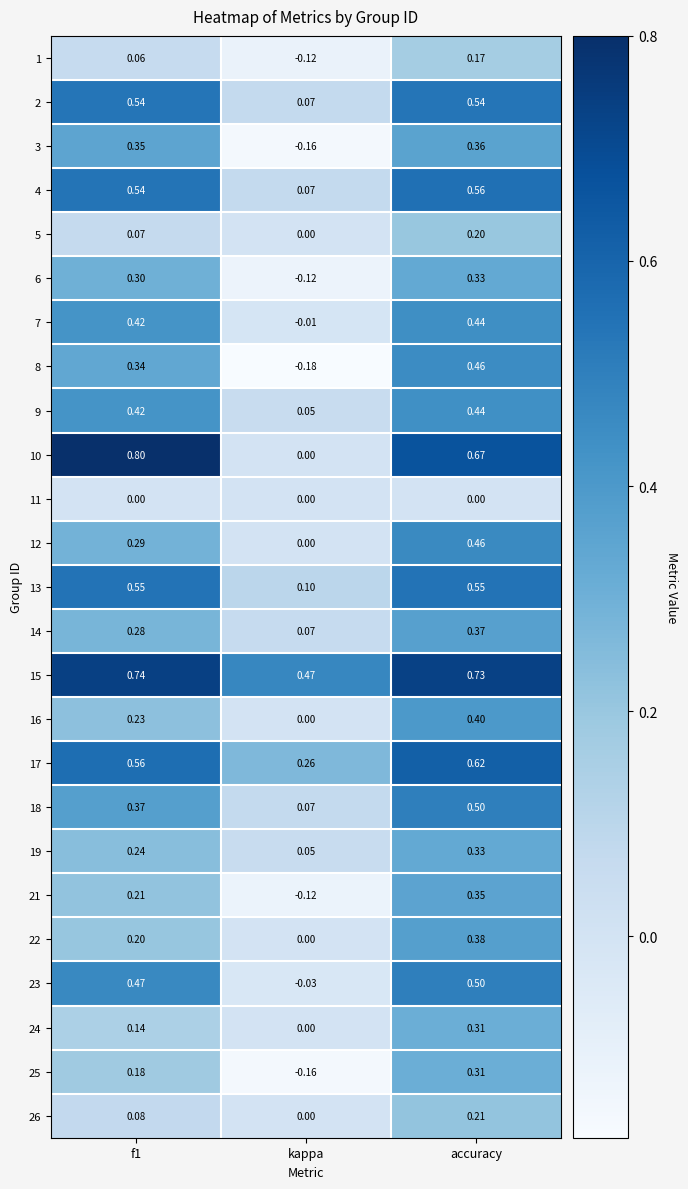

What is the maximum value shown in the chart?

0.8